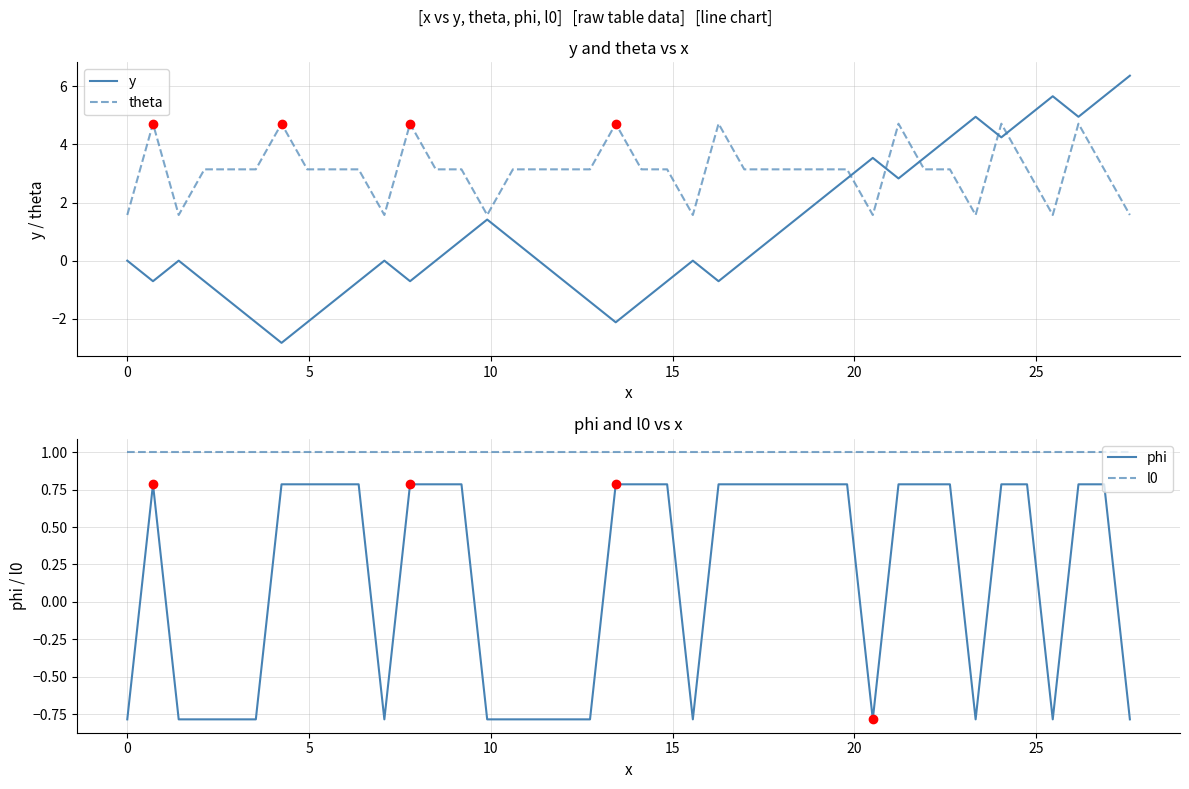

What is the difference between the maximum and minimum values in the theta series?

3.1